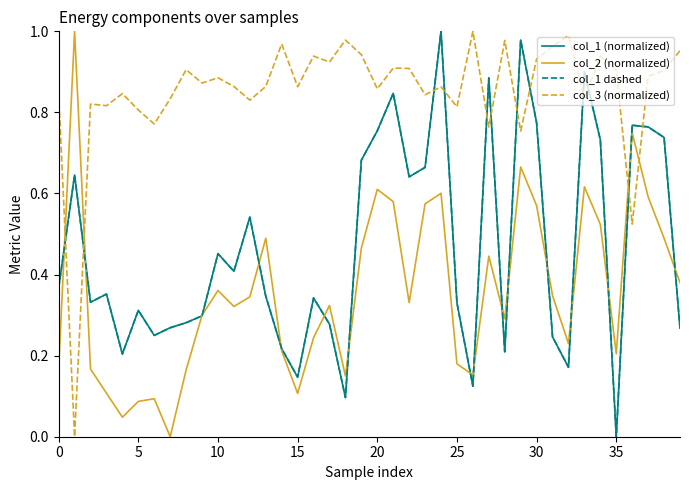

Does the chart have visible grid lines?

No